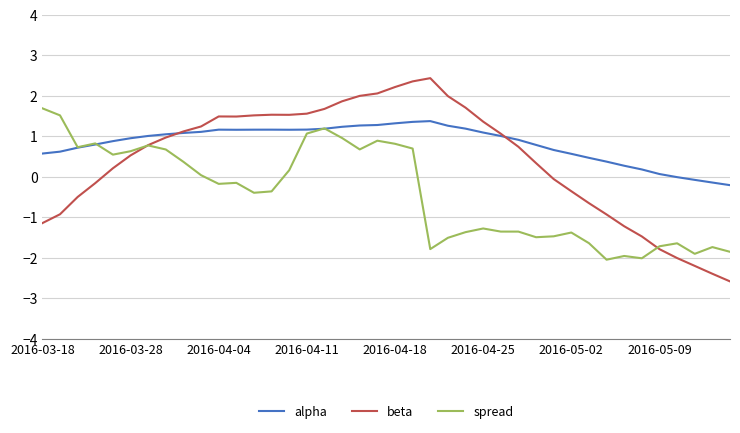

Does the chart display data point markers on the line(s)?

No